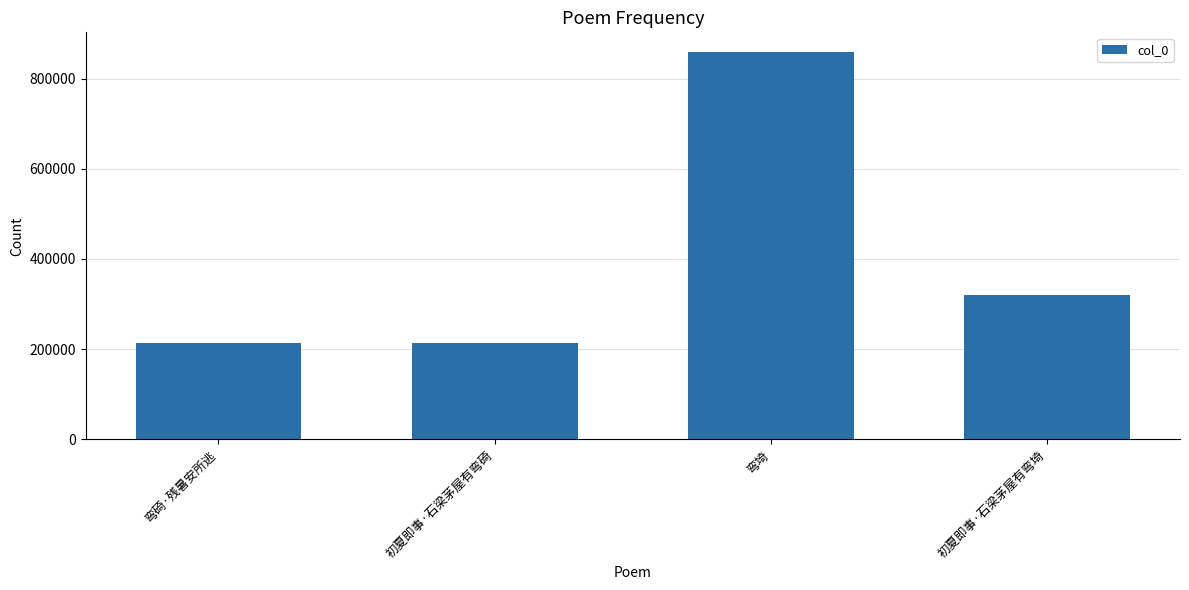

Where is the data nearest to the value 536635?

初夏即事·石梁茅屋有弯埼